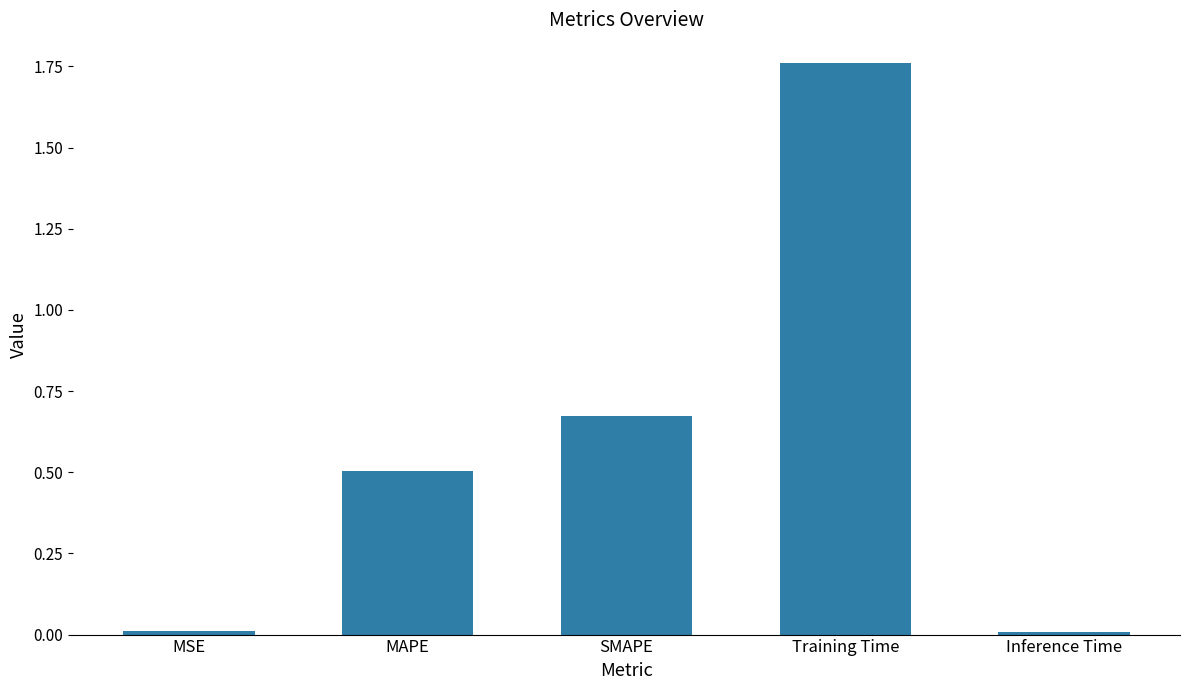

What is the label of the 1st bar from the right?

Inference Time